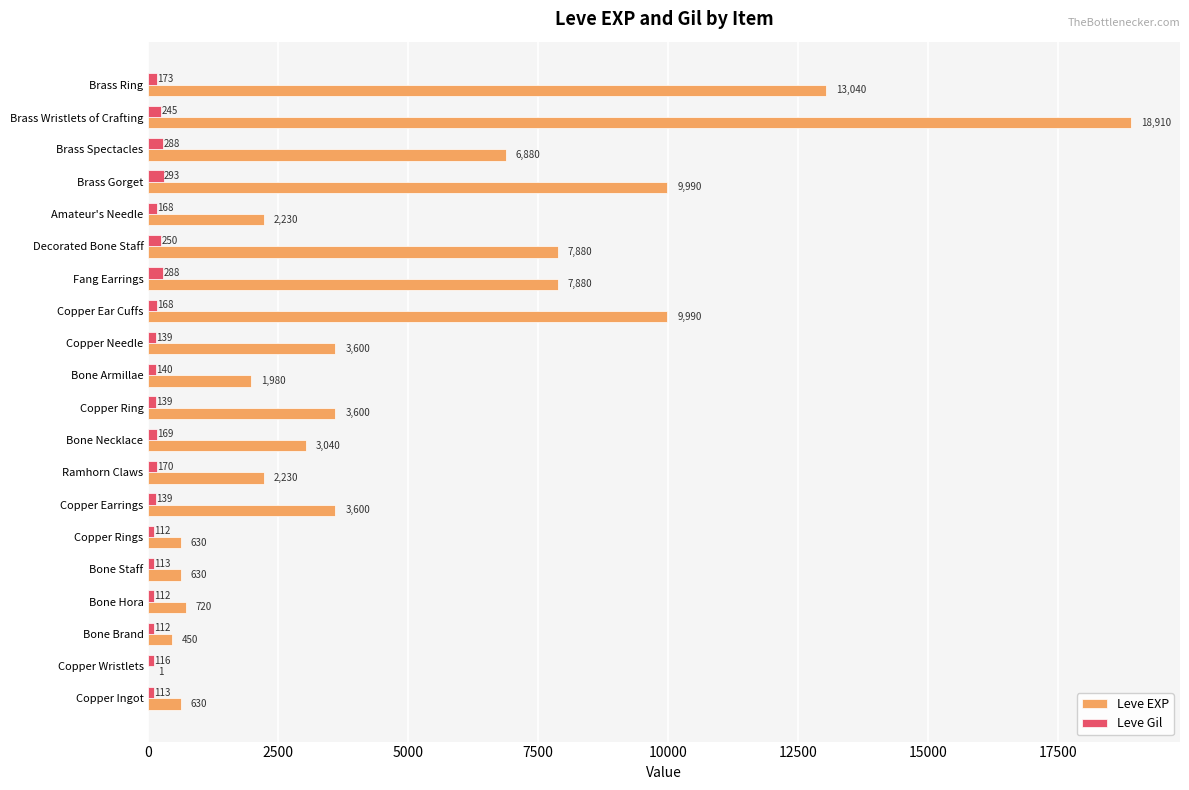

The value of Leve EXP at Brass Wristlets of Crafting is 8386. True or false?

False